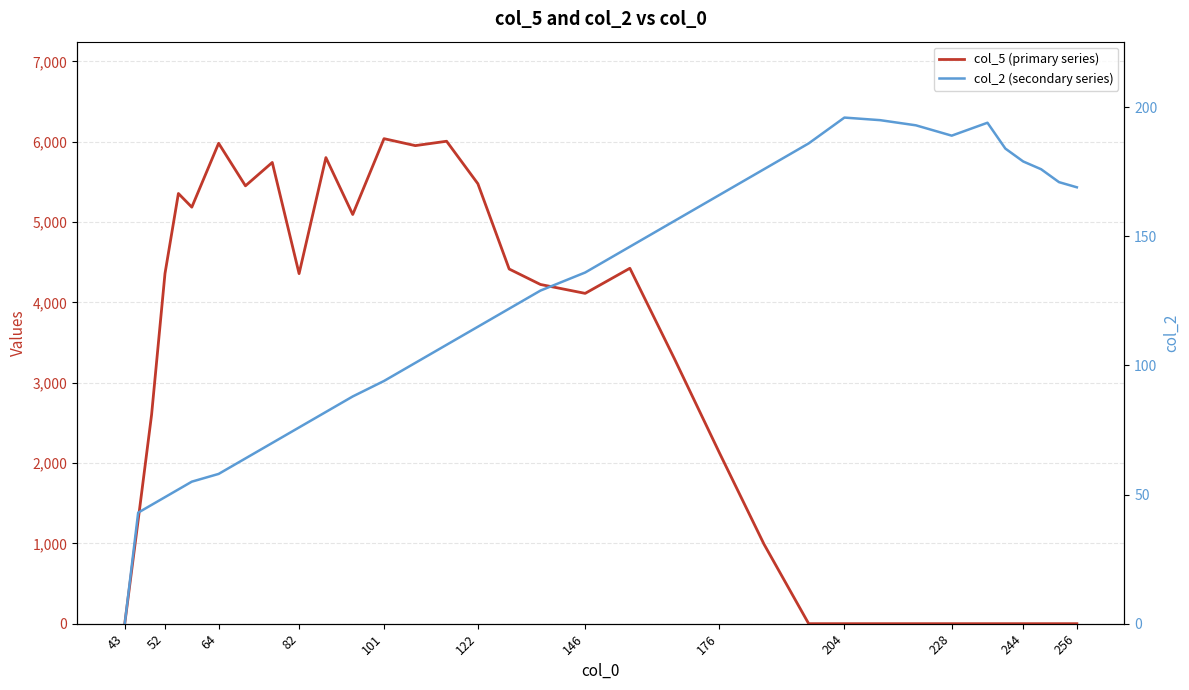

How many values in the col_2 (secondary series) series are below 129?

17